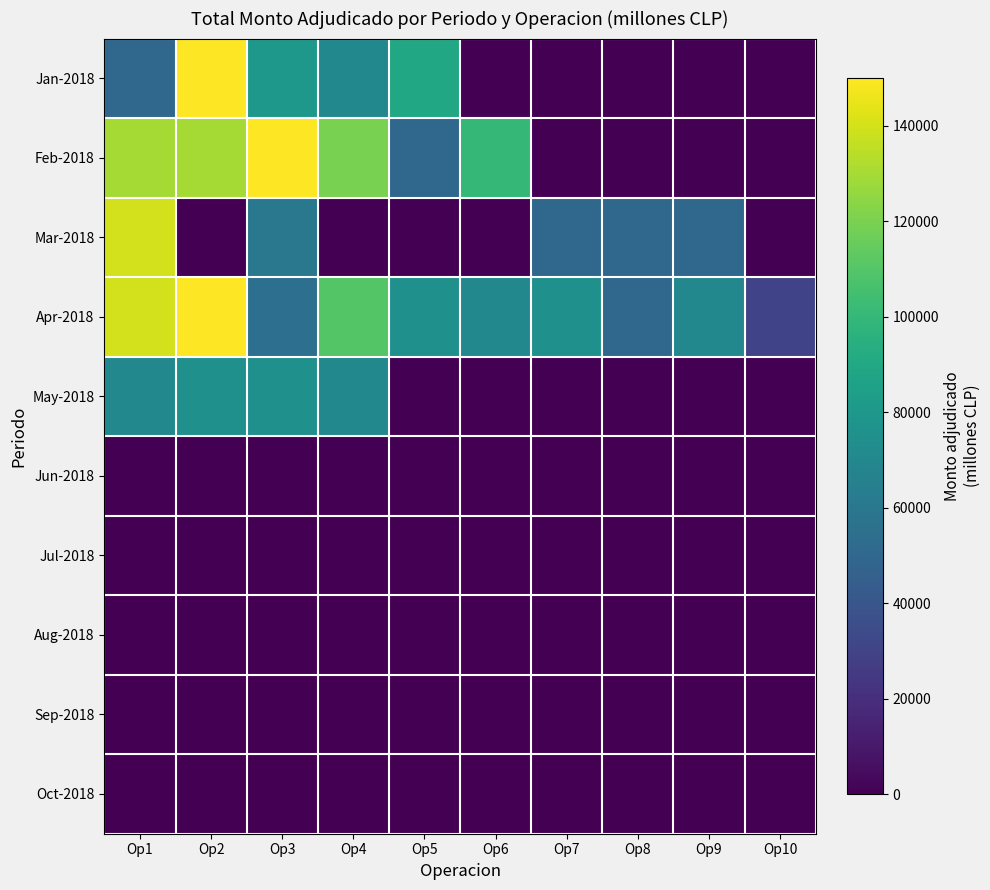

At how many categories does at least one series exceed 66512?

8